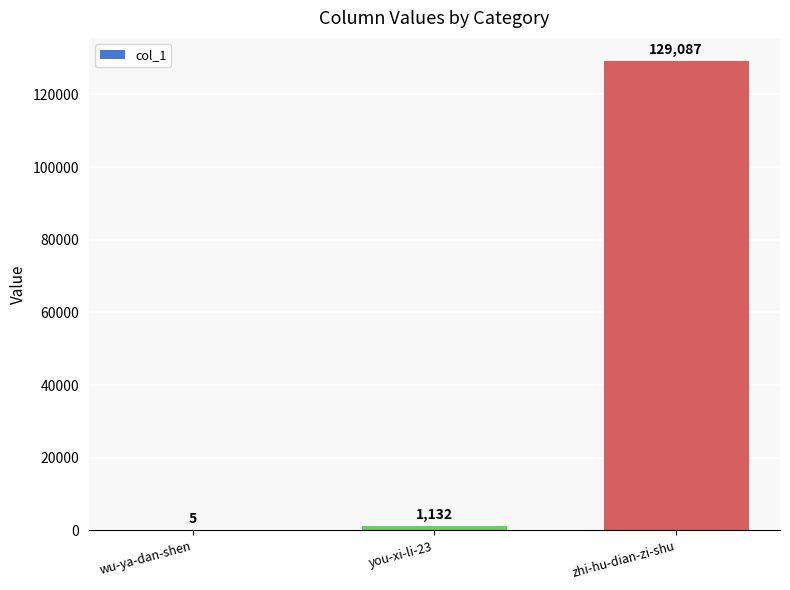

True or false: the data shows 5 at wu-ya-dan-shen.

True